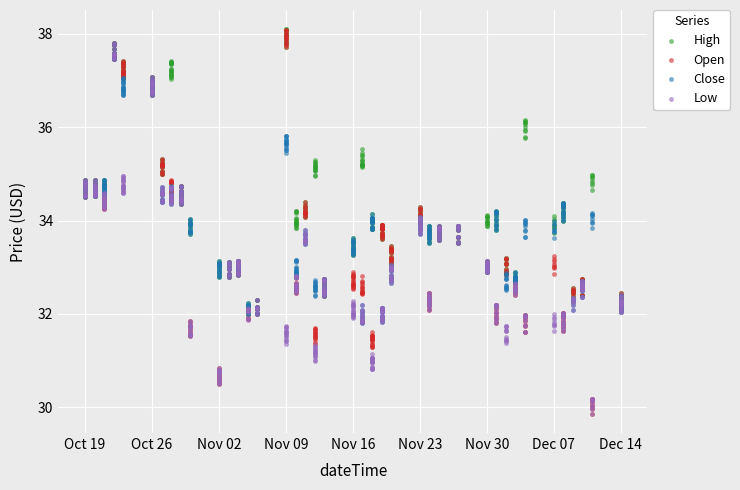

Across all data points, what is the range of X values (max minus min)?

56.0